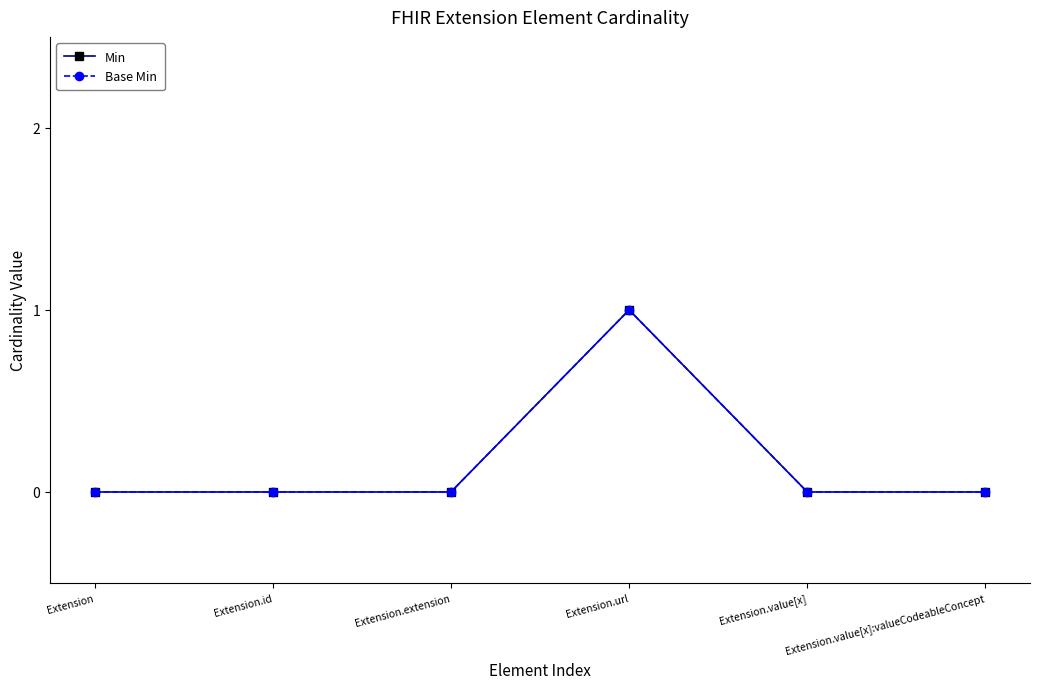

Does the chart have visible grid lines?

No